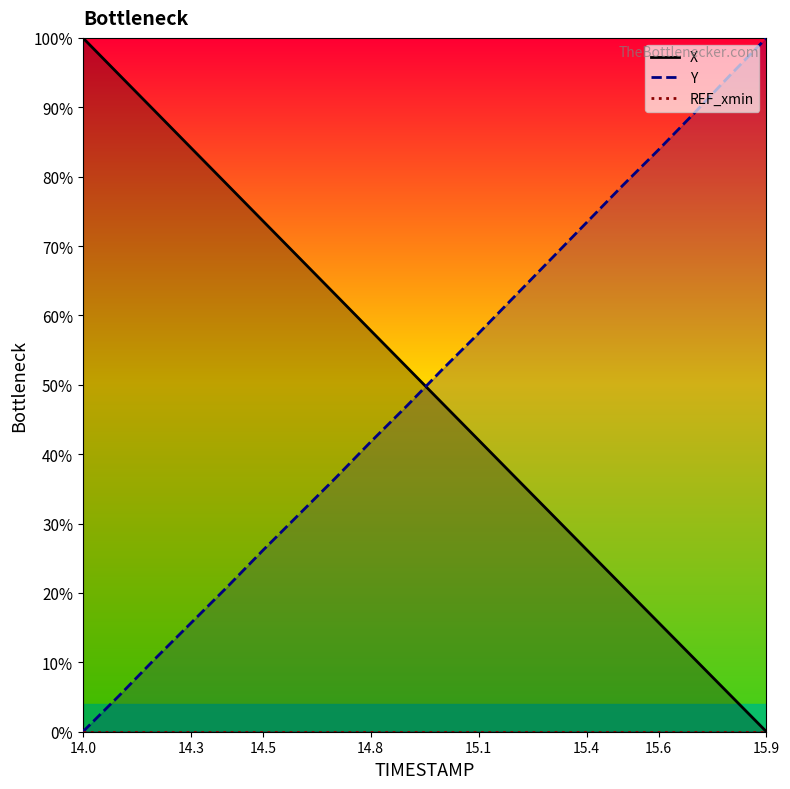

At how many categories does at least one series exceed 65?

14